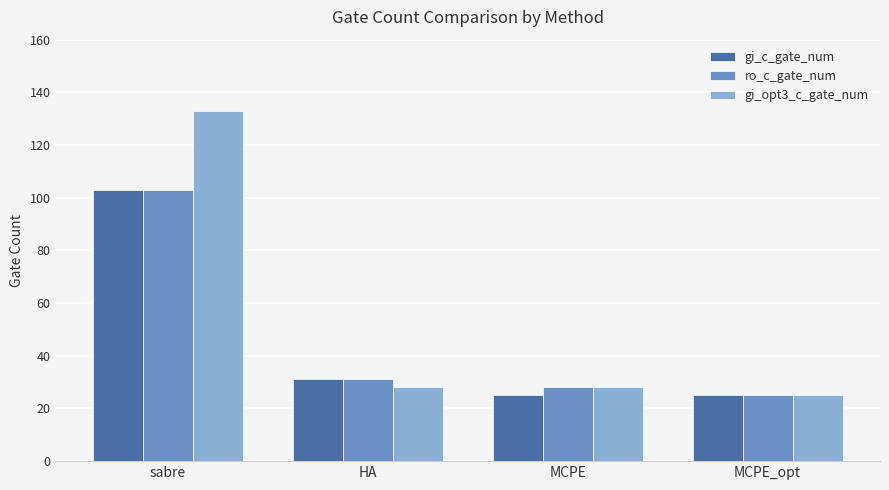

Which series has the largest range (max minus min)?

gi_opt3_c_gate_num